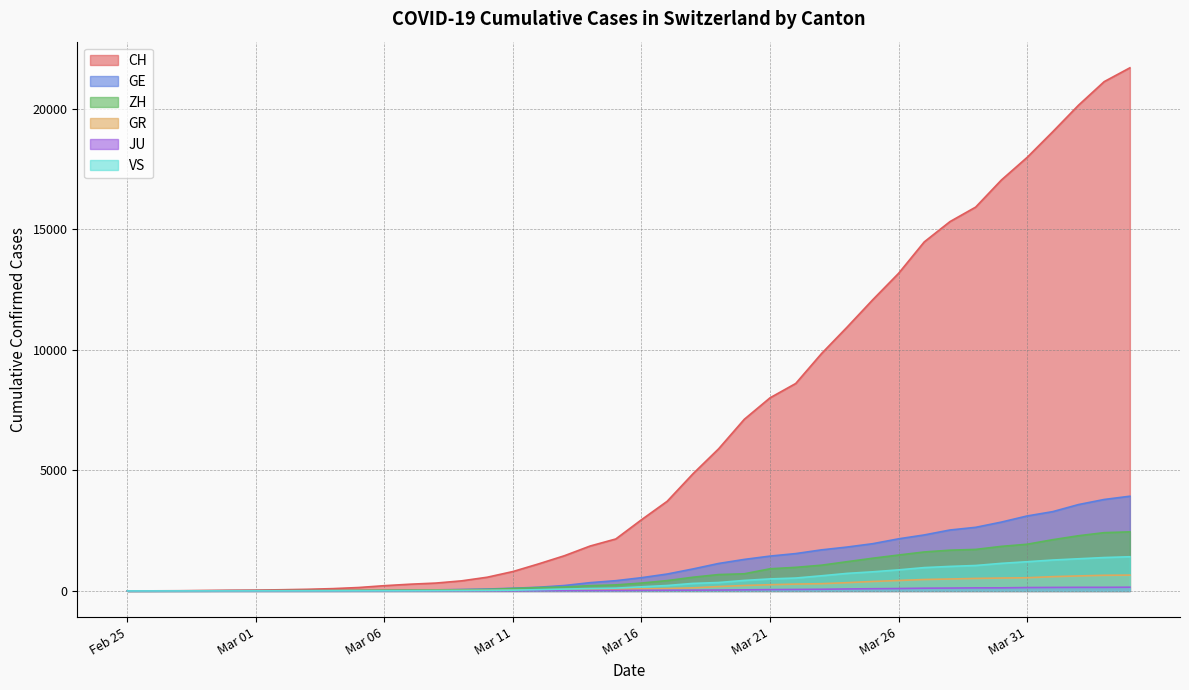

Does the chart have visible grid lines?

Yes